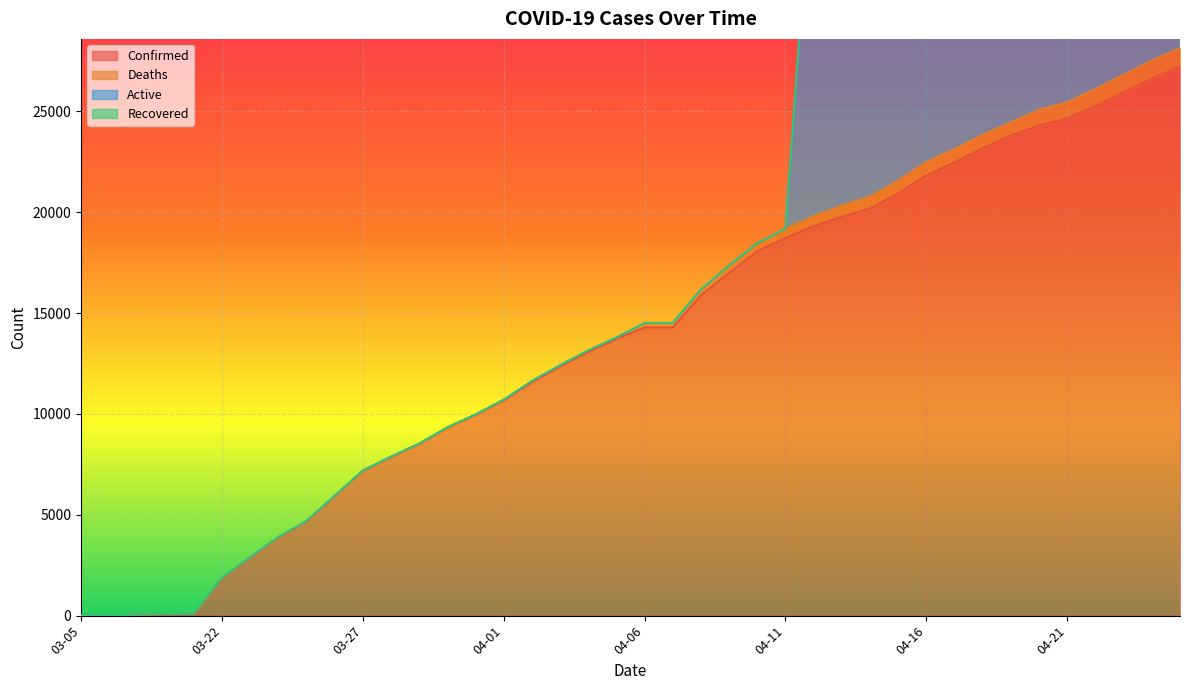

The value of Deaths at 04-03 is 43. True or false?

False